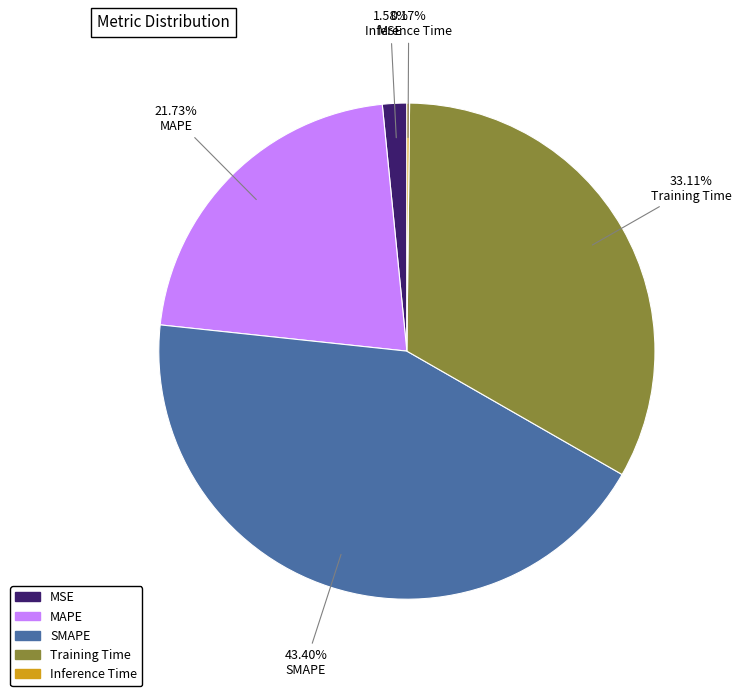

Combined, do MAPE and SMAPE account for over 50%?

Yes